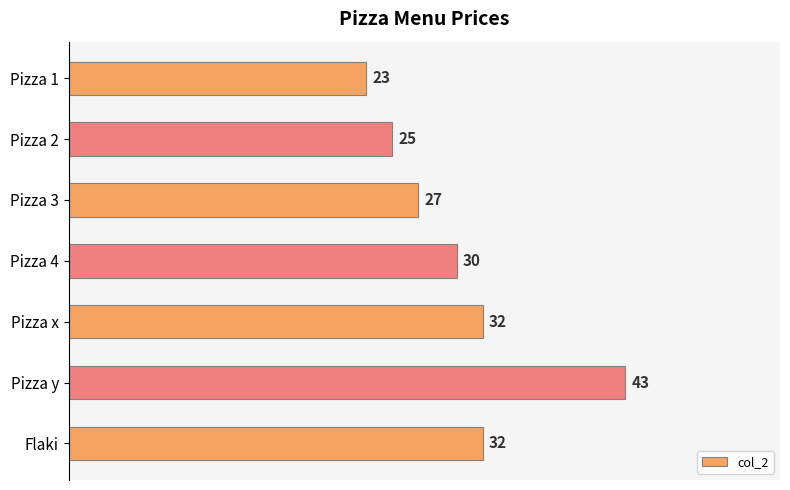

Count the values in the range 25 to 32.

5